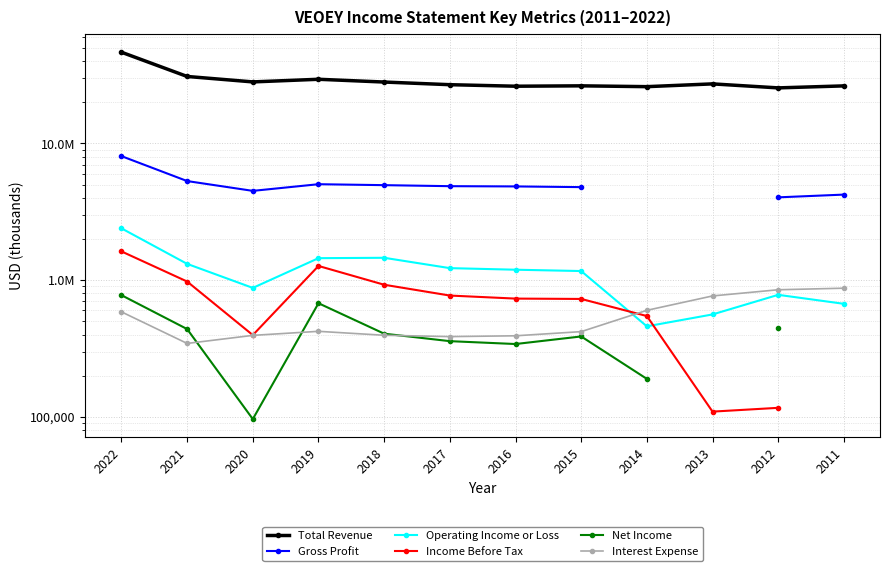

How many lines are shown in the chart?

6